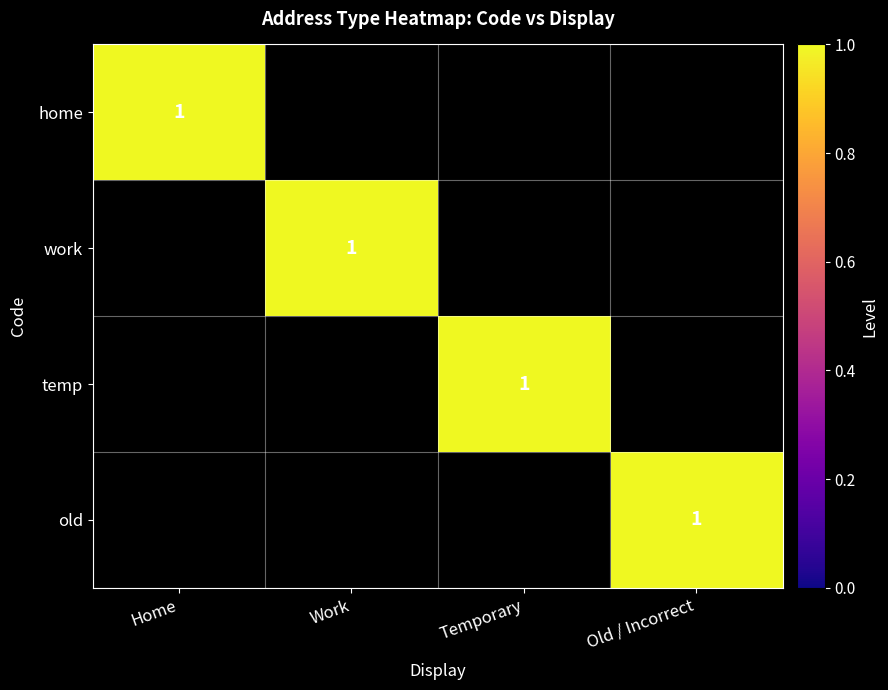

The old series shows 0 at Old / Incorrect. True or false?

False